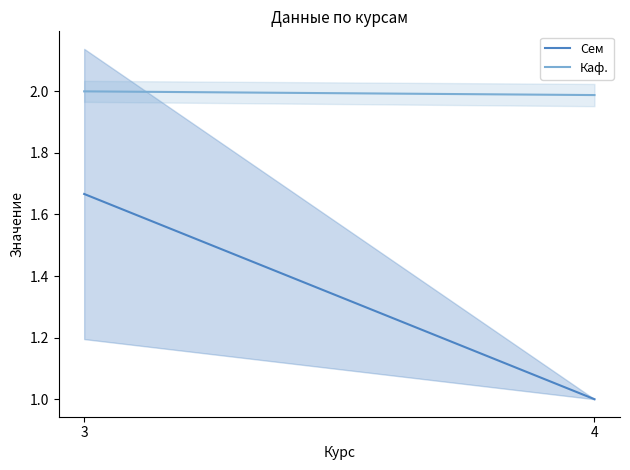

List the labels in order of Каф._line value, smallest first.

4, 3